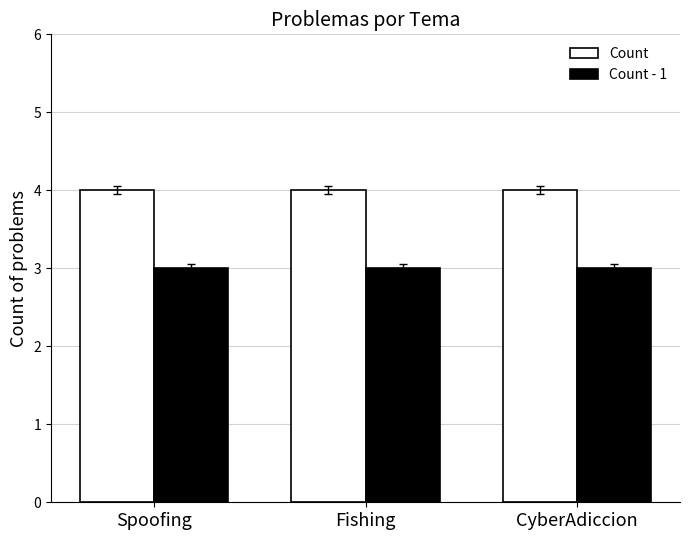

What position from the left is Fishing?

2